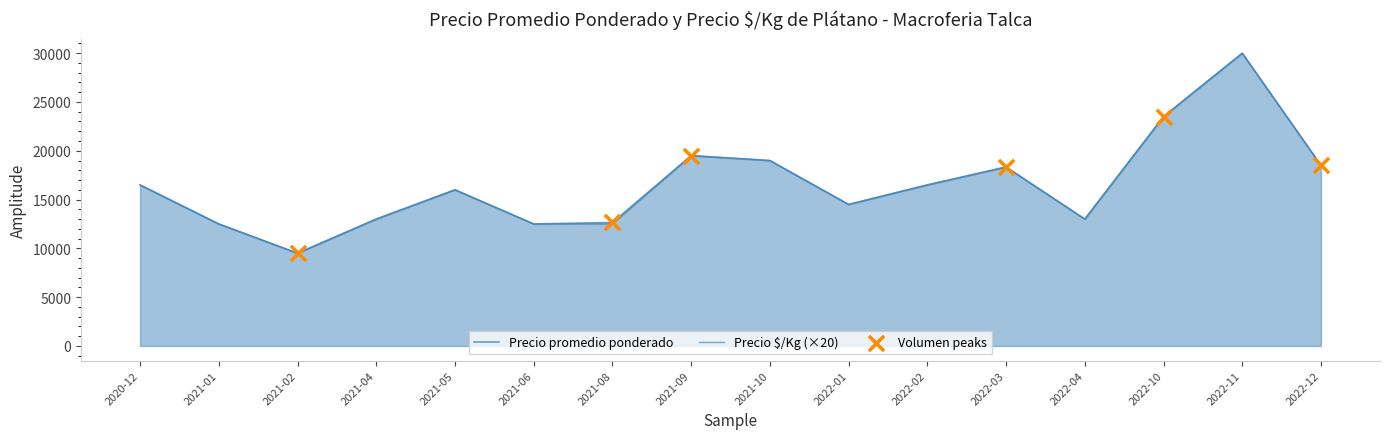

Which series reaches the maximum Y coordinate?

Precio promedio ponderado